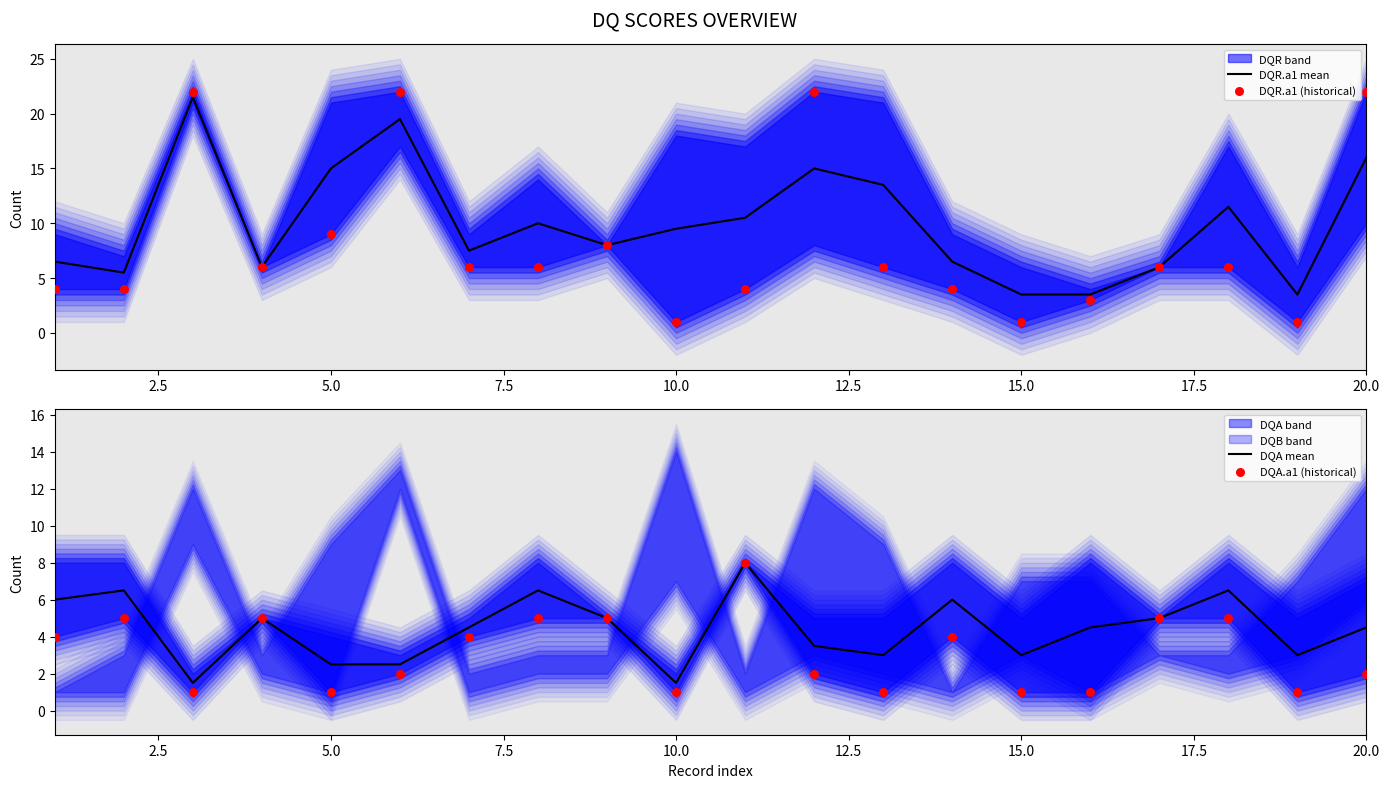

What is the highest value of the DQR.a1 mean series?

21.5